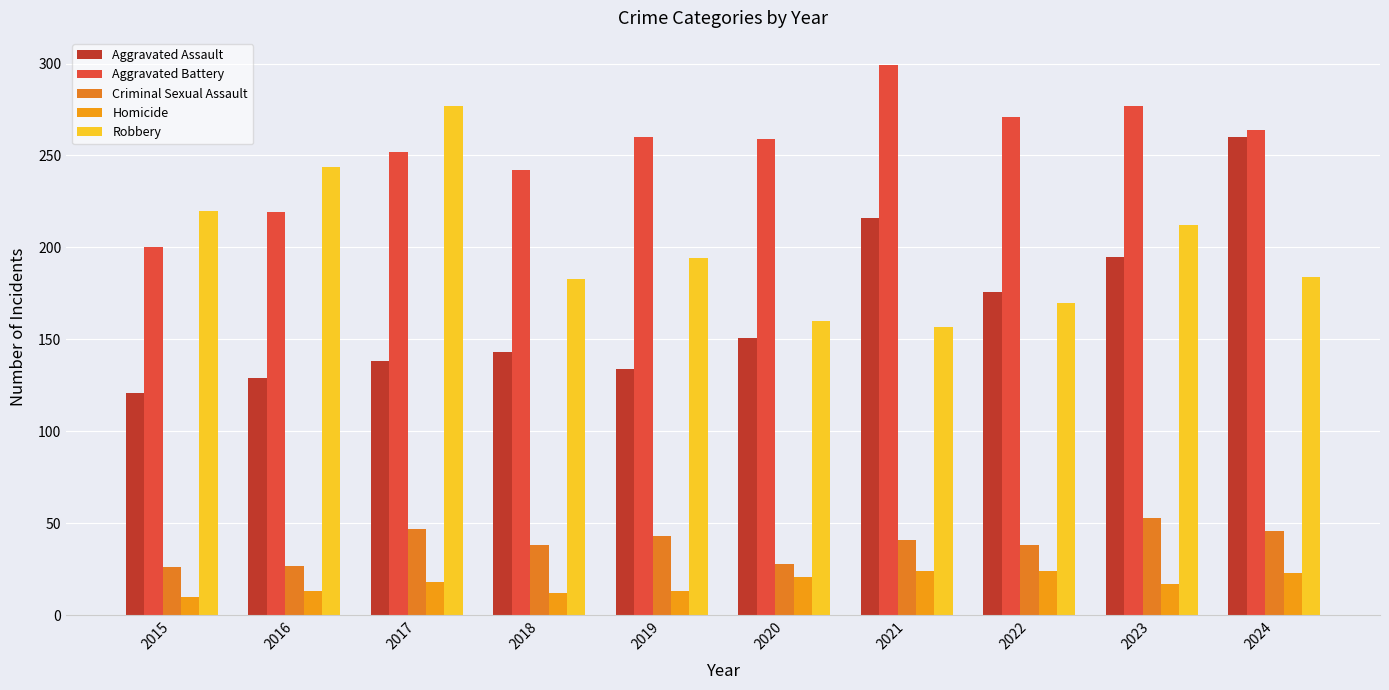

What is the sum of all Criminal Sexual Assault values?

387